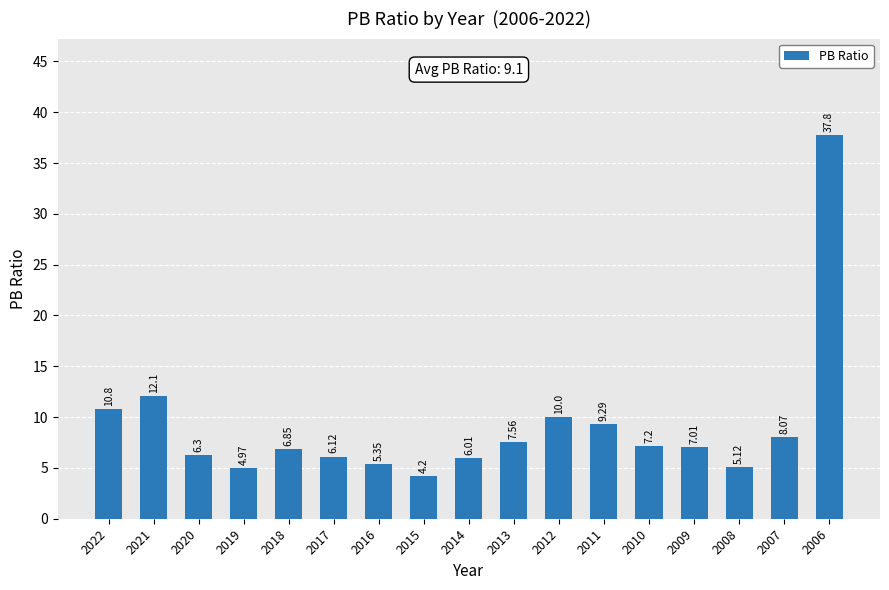

Which label corresponds to the largest value in the chart?

2006